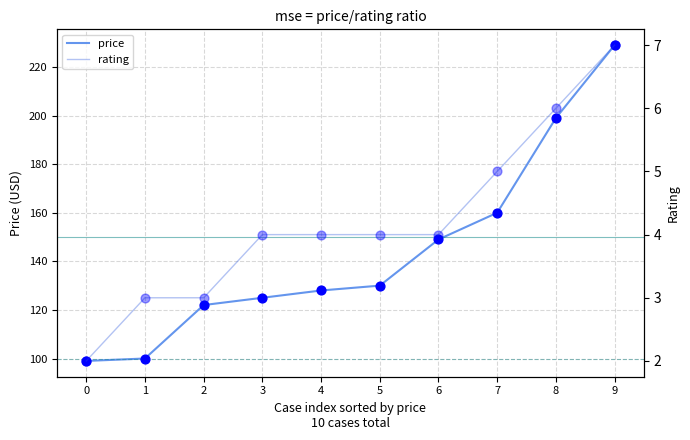

At which category is the sum across all series the highest?

9